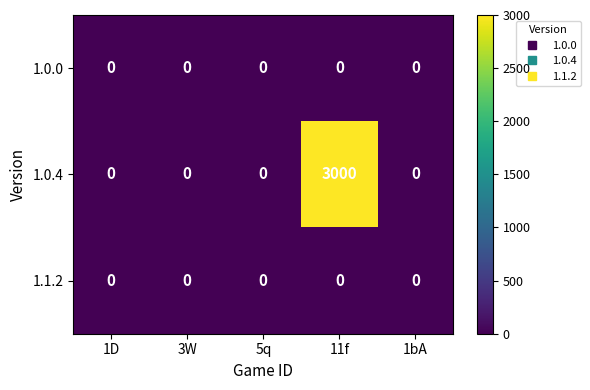

Reading left to right, what are all the values shown in this chart?

1.0.0: 0	0	0	0	0
1.0.4: 0	0	0	3000	0
1.1.2: 0	0	0	0	0